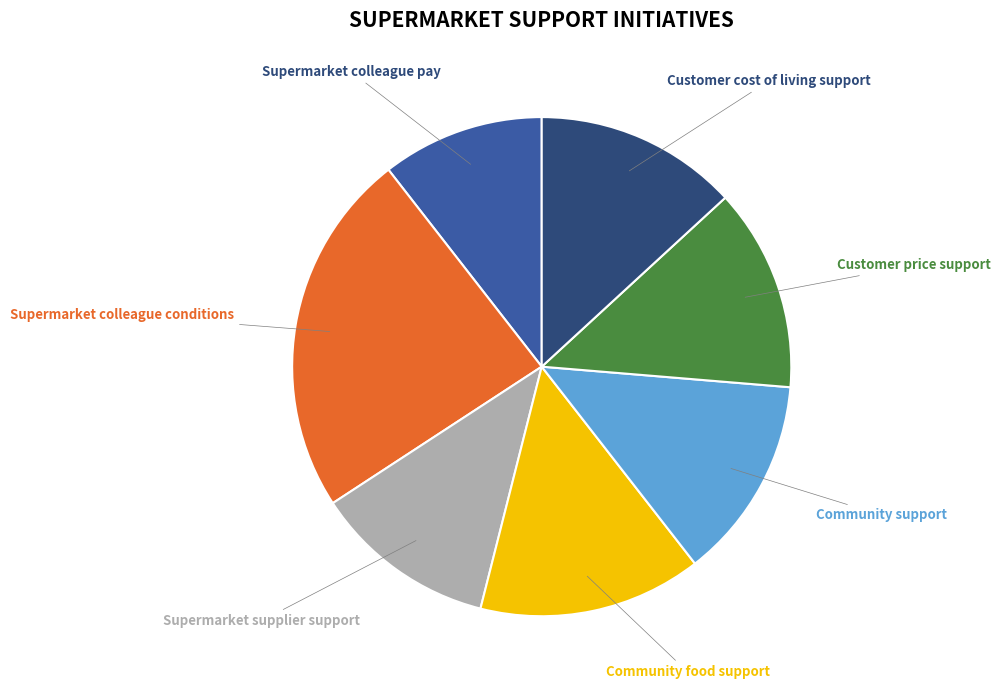

Is there any slice that represents more than half of the pie?

No